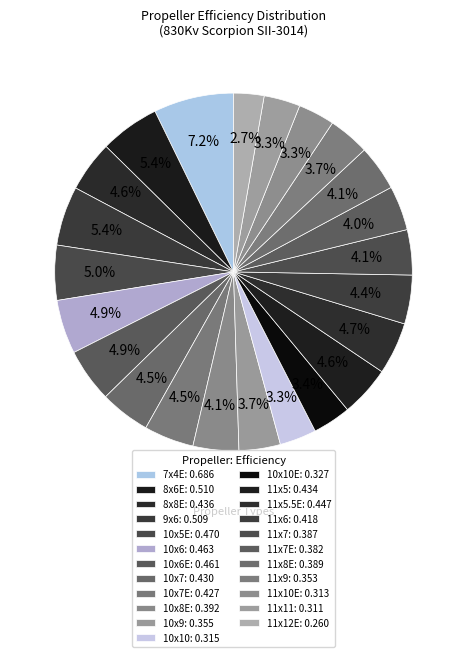

How many slices are in this pie chart?

23